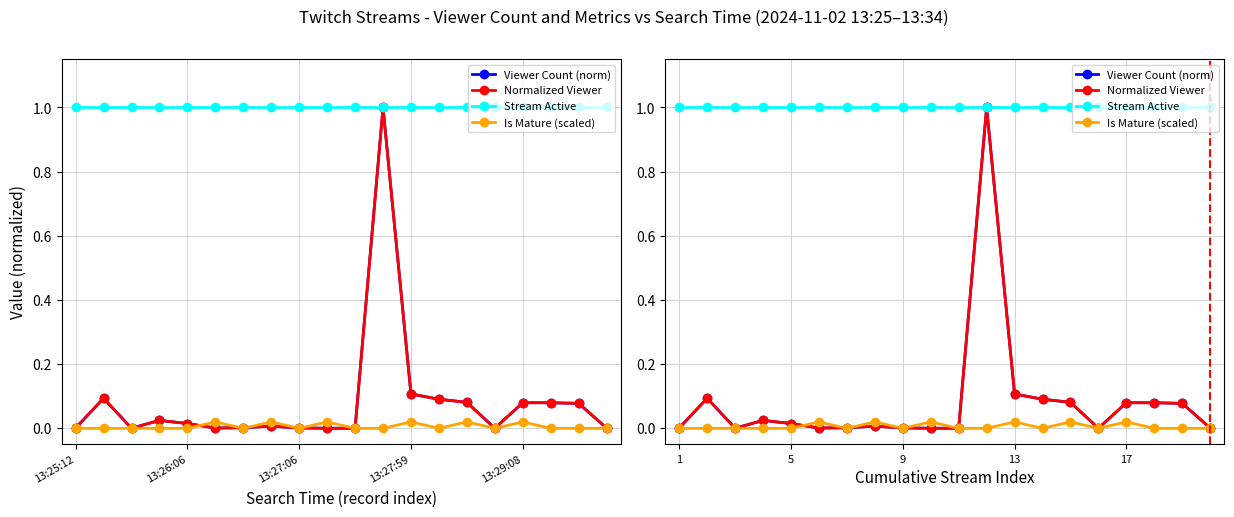

Which series has the largest total across all categories?

Stream Active